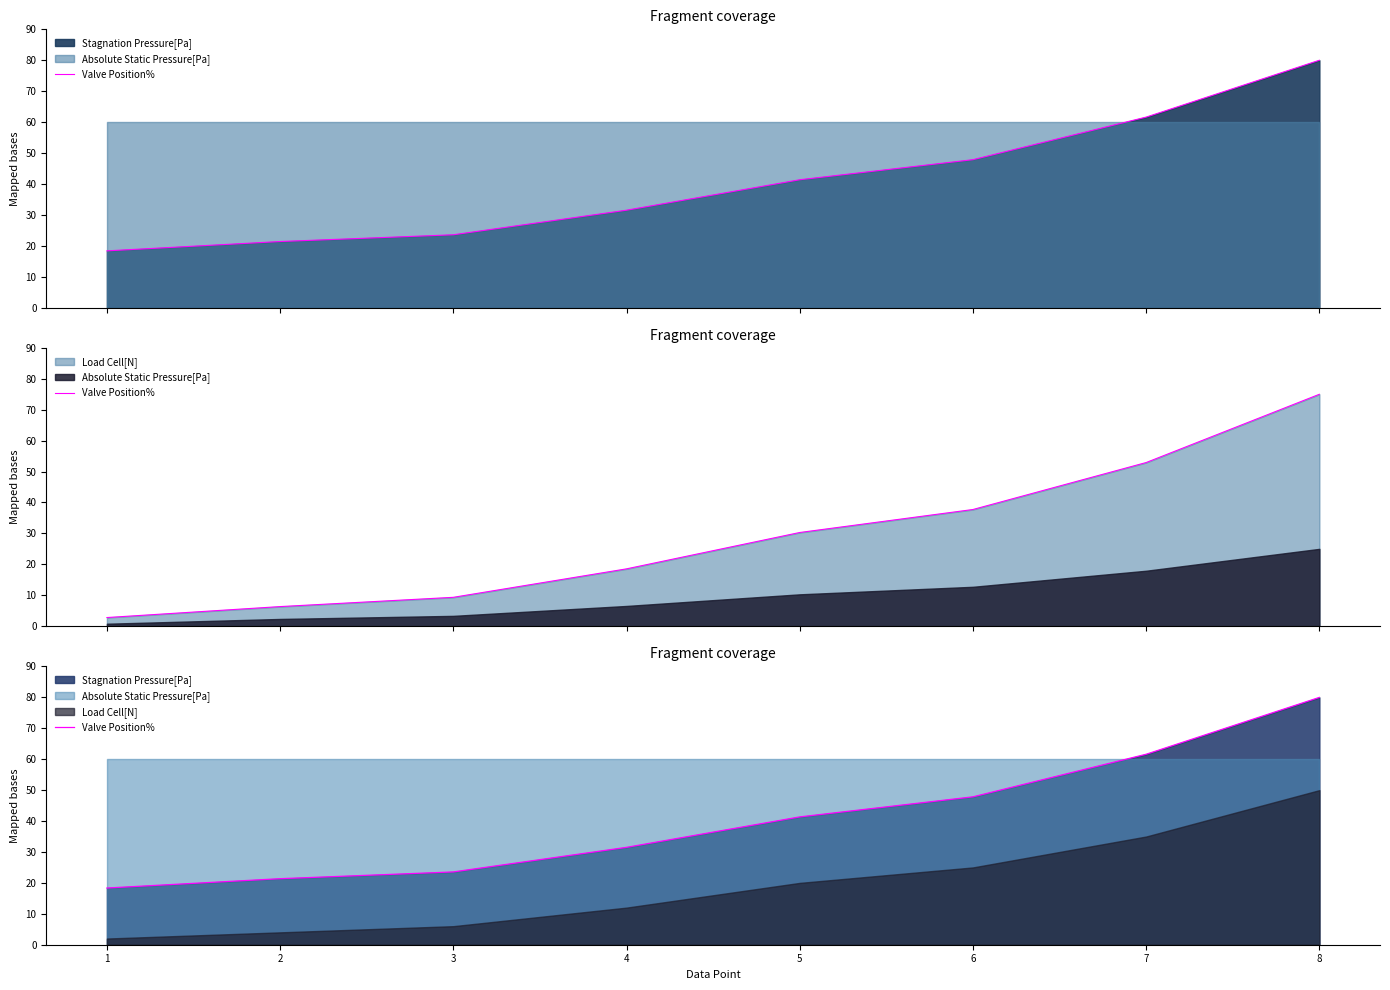

At which category does the chart reach its minimum across all series?

1